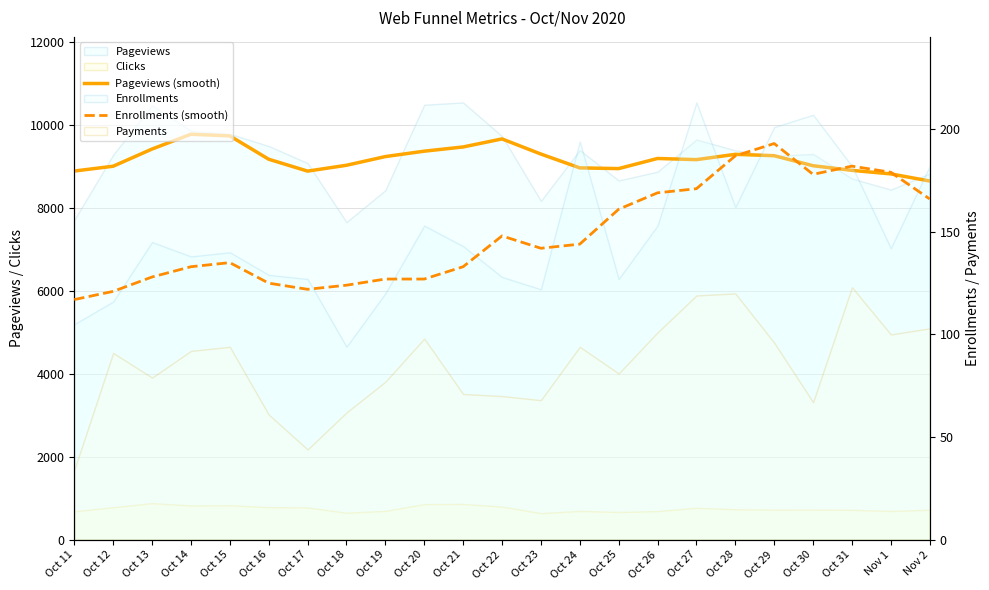

At which label is Pageviews (smooth) closest to 9220?

Oct 26